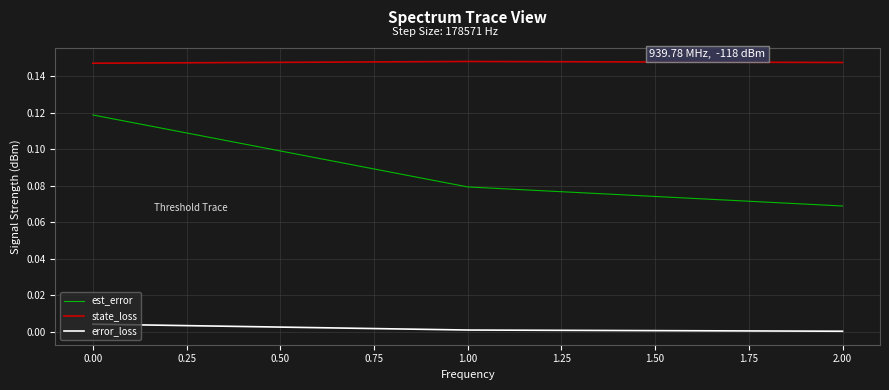

Which series has the widest spread of values?

est_error